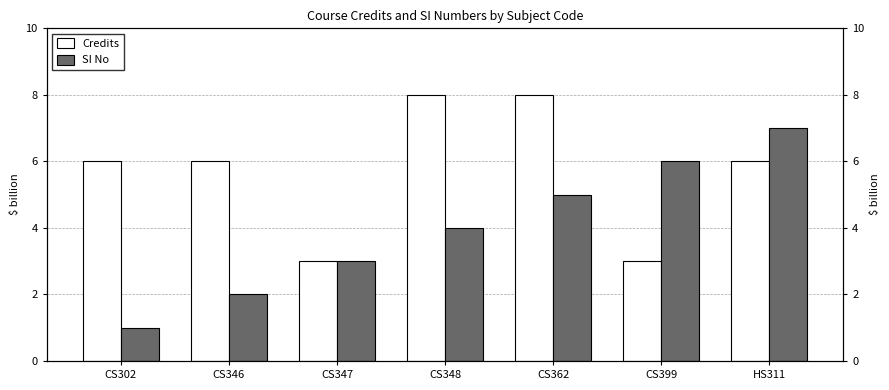

How many bars are there in total?

14